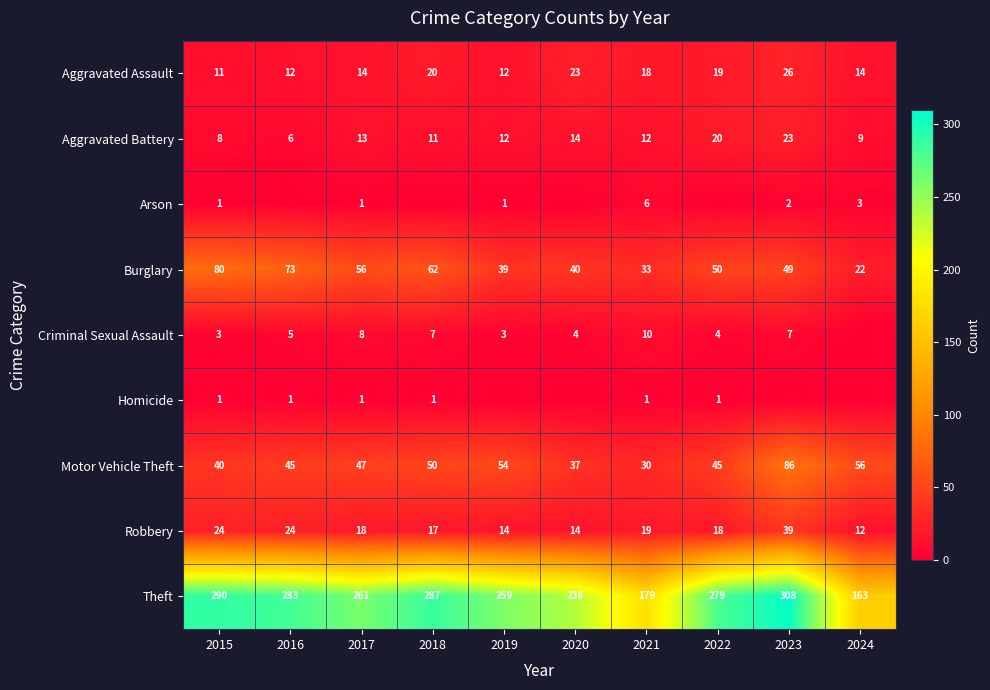

Which has a higher value, 2024 or 2023?

2023